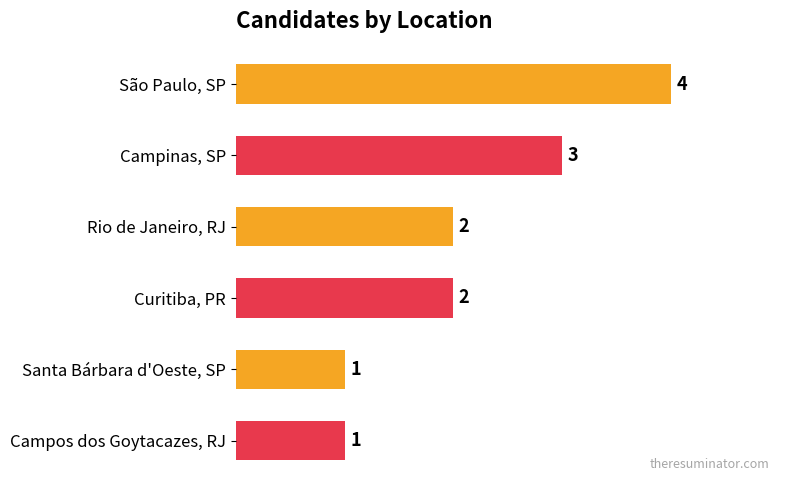

Is it true that the value at Curitiba, PR is 2?

True